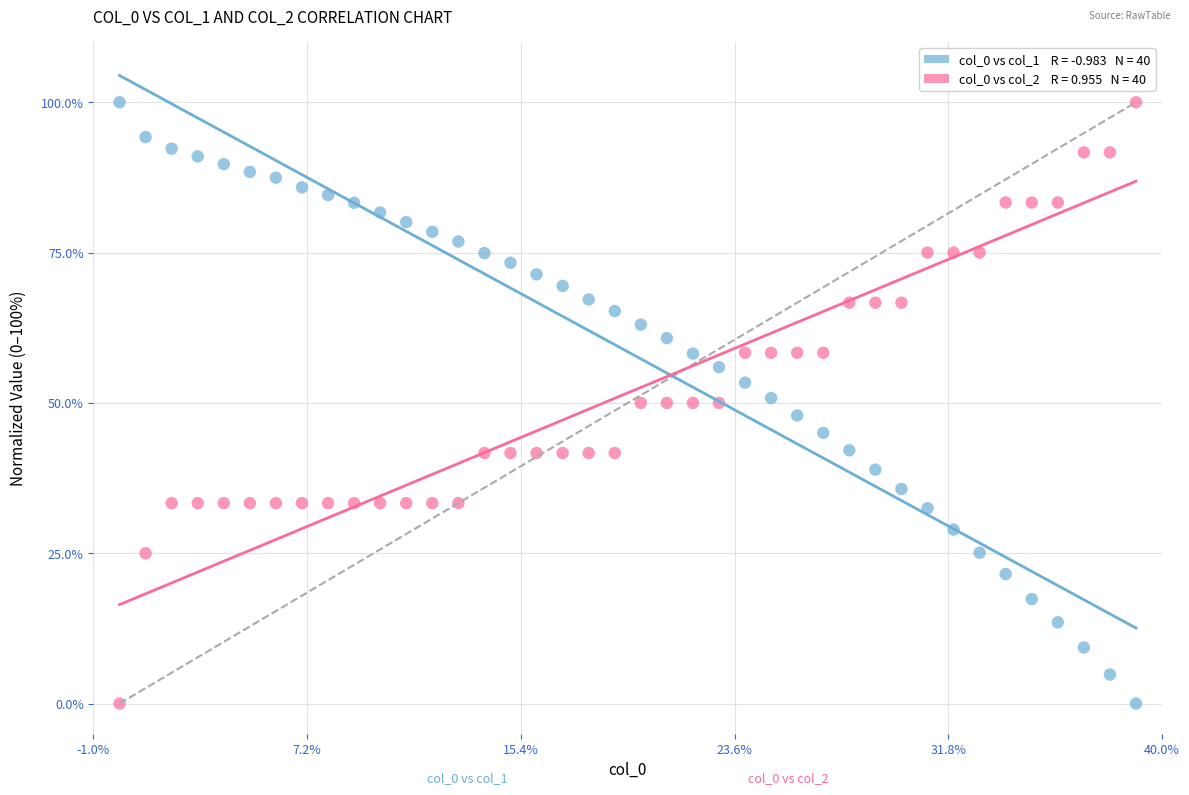

Across all data points, what is the range of Y values (max minus min)?

100.0